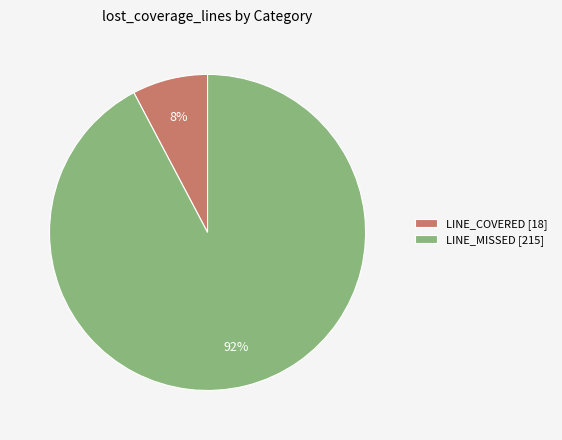

To the nearest percent, what is the combined percentage of LINE_MISSED [215] and LINE_COVERED [18]?

100%